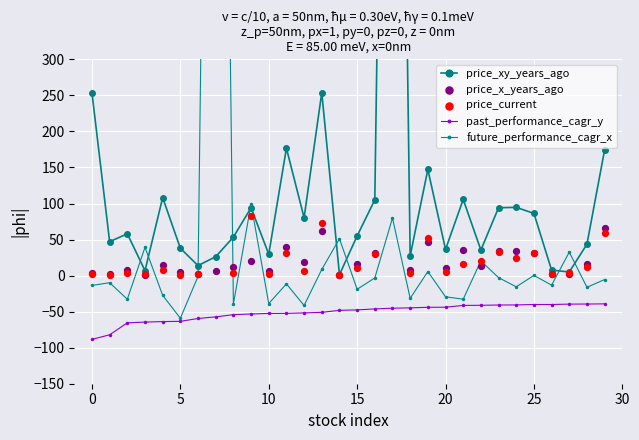

Is the value of price_current at 14 greater than the value of future_performance_cagr_x at 22?

No